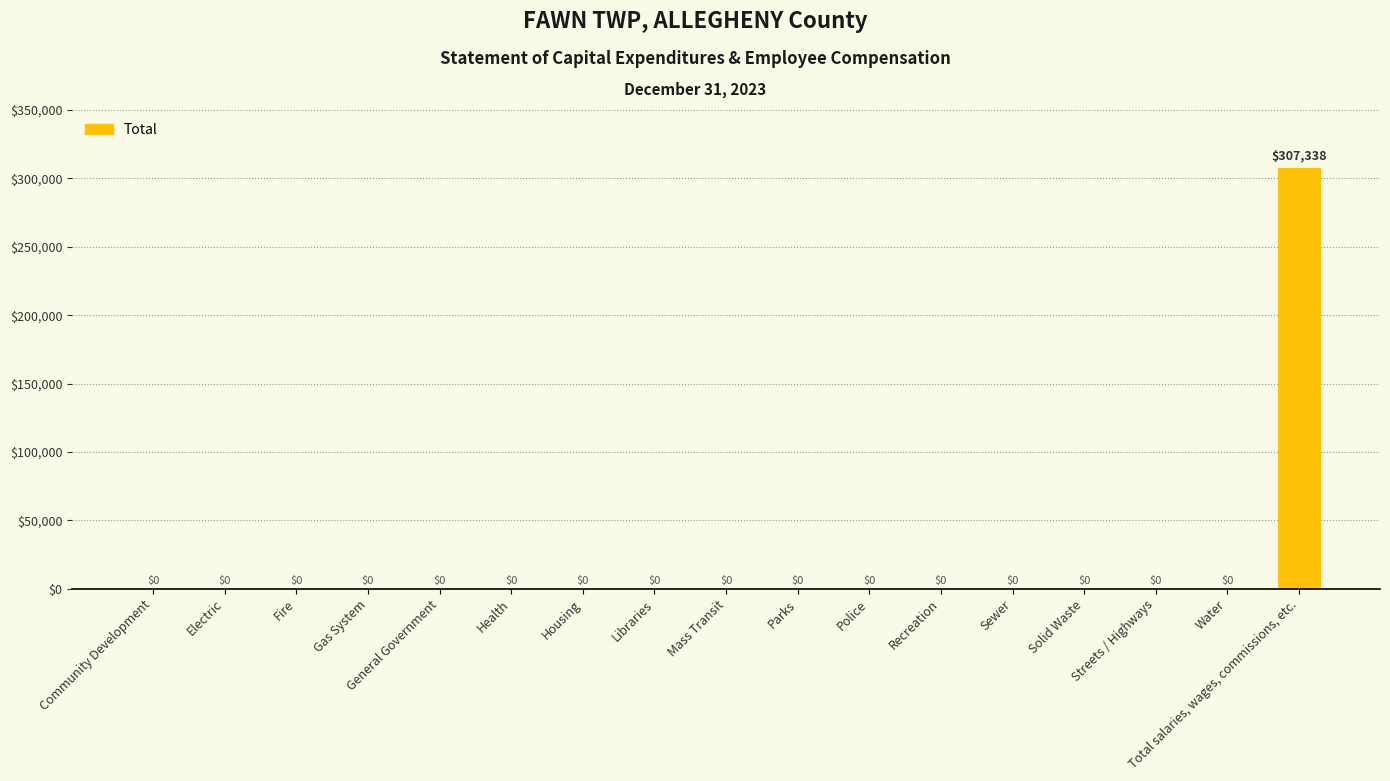

Reading left to right, transcribe all the data shown in this chart.

Community Development=0	Electric=0	Fire=0	Gas System=0	General Government=0	Health=0	Housing=0	Libraries=0	Mass Transit=0	Parks=0	Police=0	Recreation=0	Sewer=0	Solid Waste=0	Streets / Highways=0	Water=0	Total salaries, wages, commissions, etc.=307338